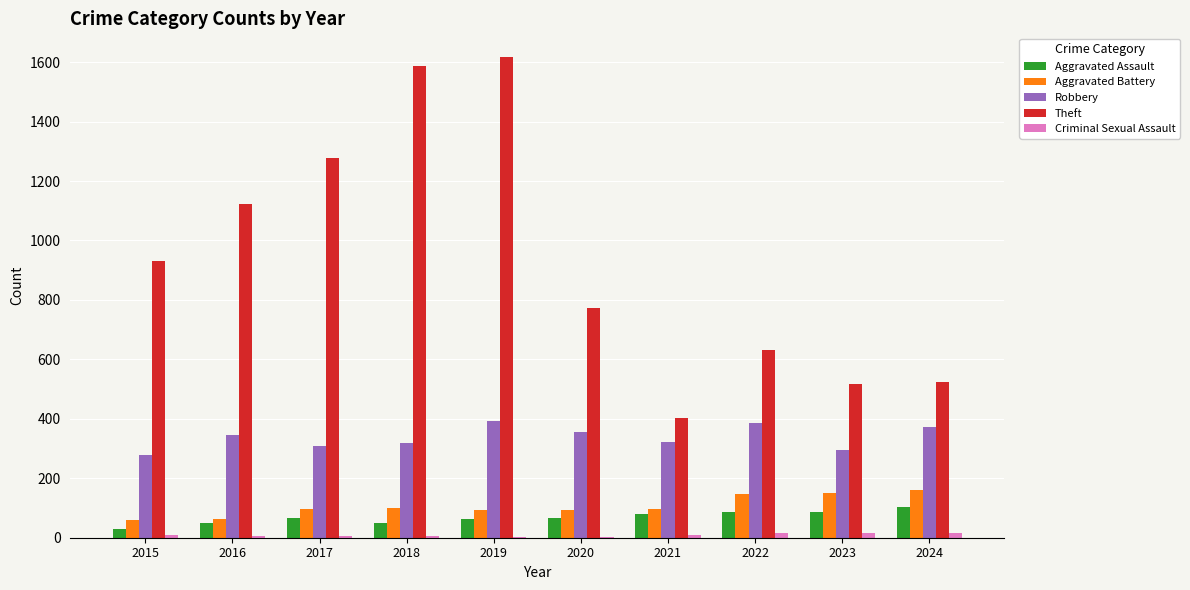

What is the average value of the Theft series?

938